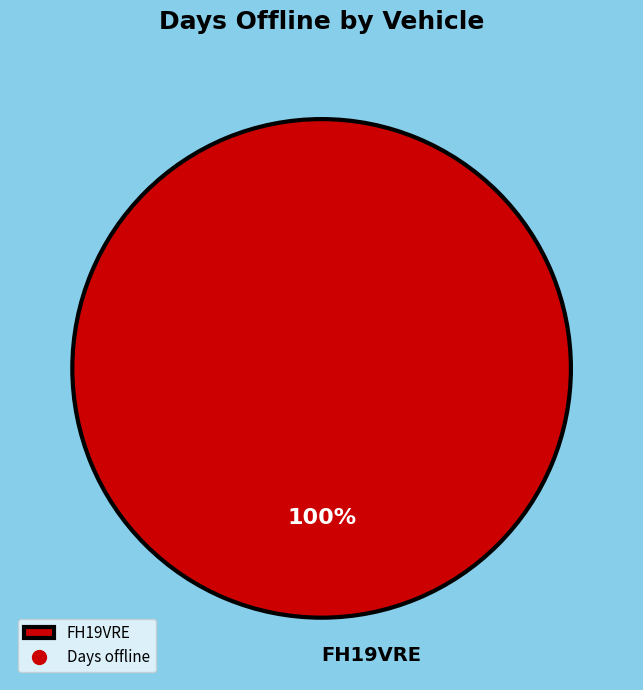

How many segments does this pie chart have?

1